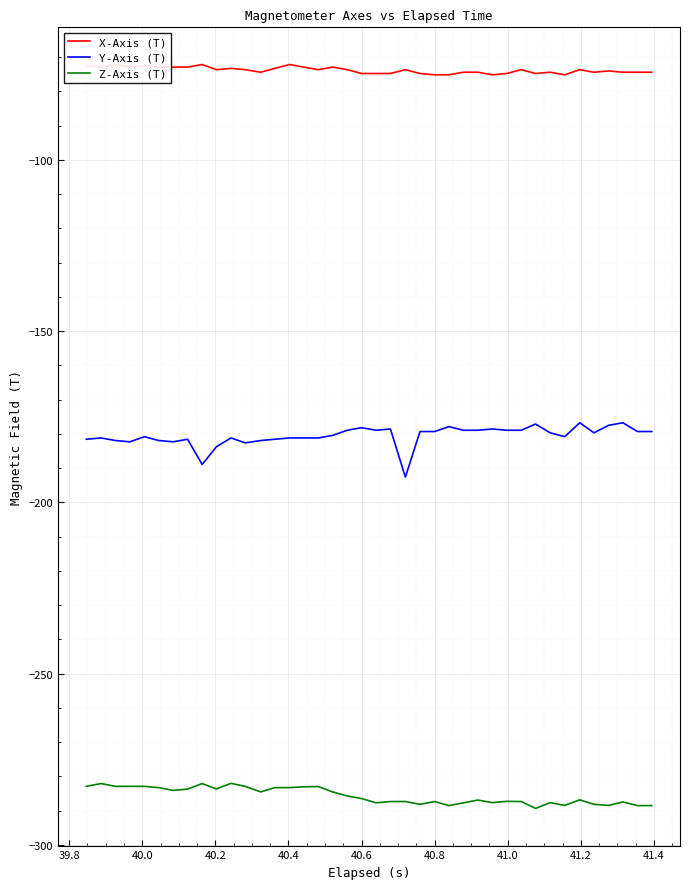

True or false: Y-Axis (T) and Z-Axis (T) cross at least once.

False